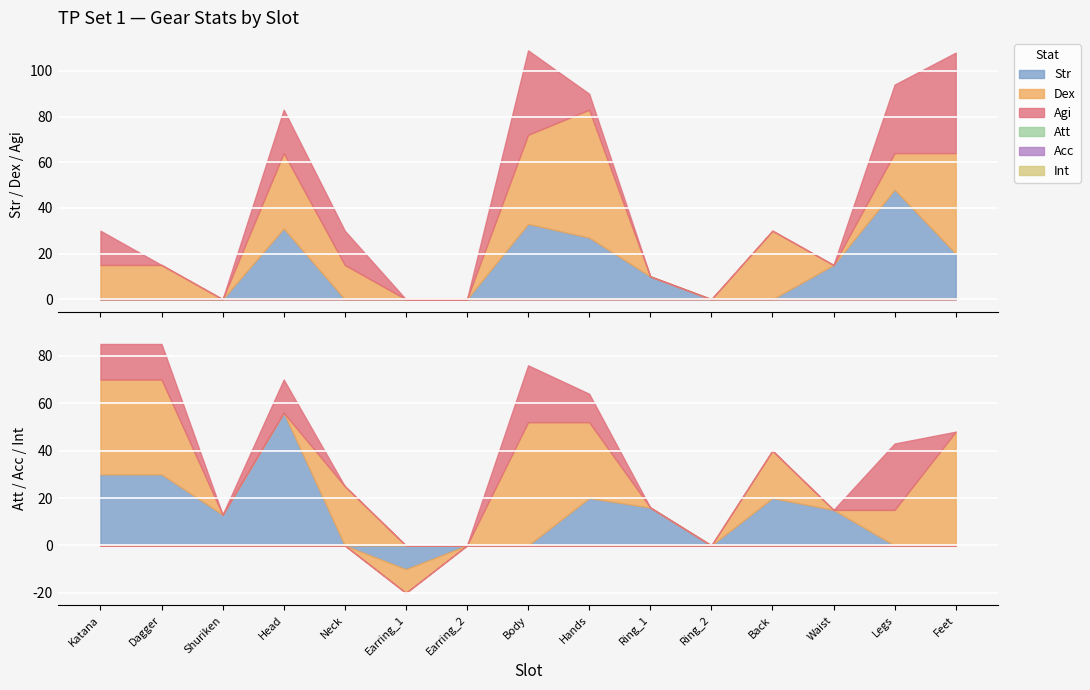

Which series has the widest spread of values?

Att